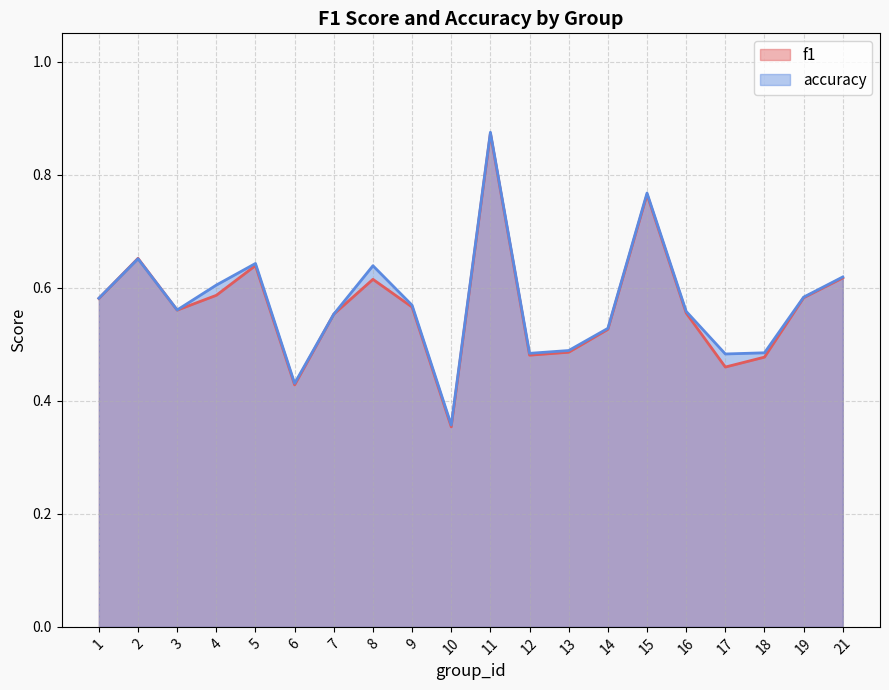

What is the average value of the f1 series?

0.6